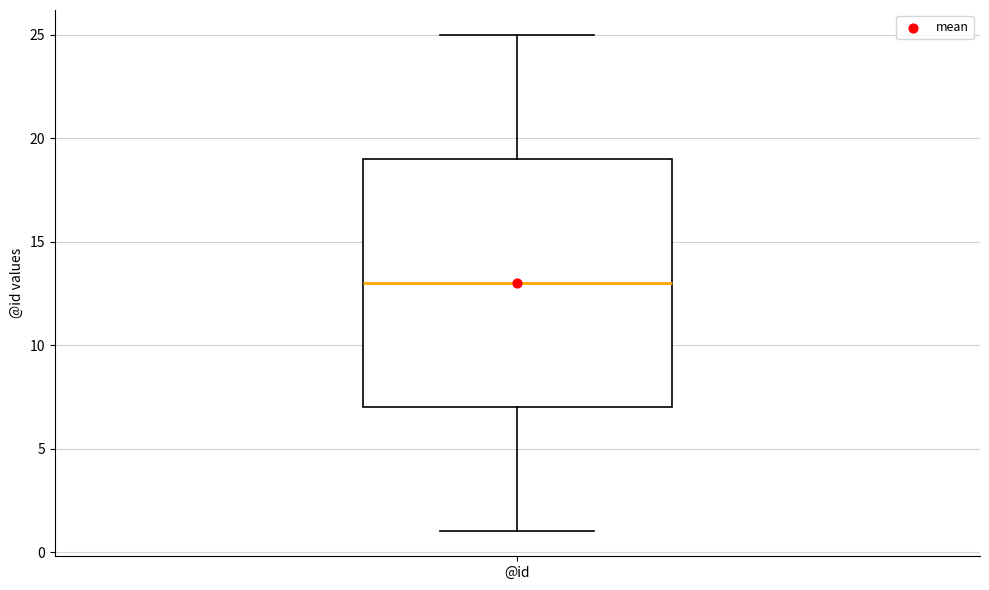

Where does the median line of the box for @id sit on the y-axis? The values are not printed on the chart, so give them approximately, as read against the axis.

13